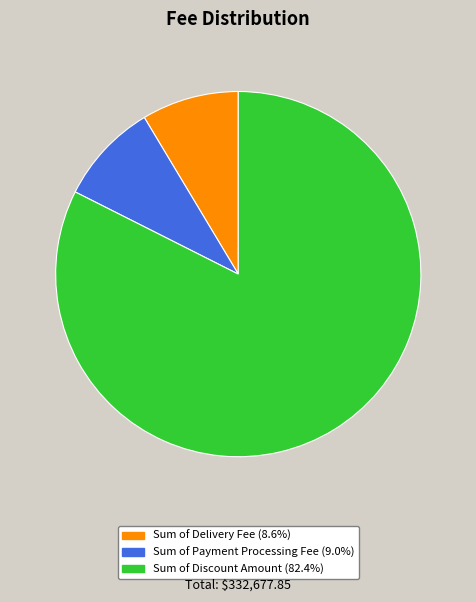

Approximately how many times larger is the value at Sum of Delivery Fee compared to Sum of Payment Processing Fee?

1.0